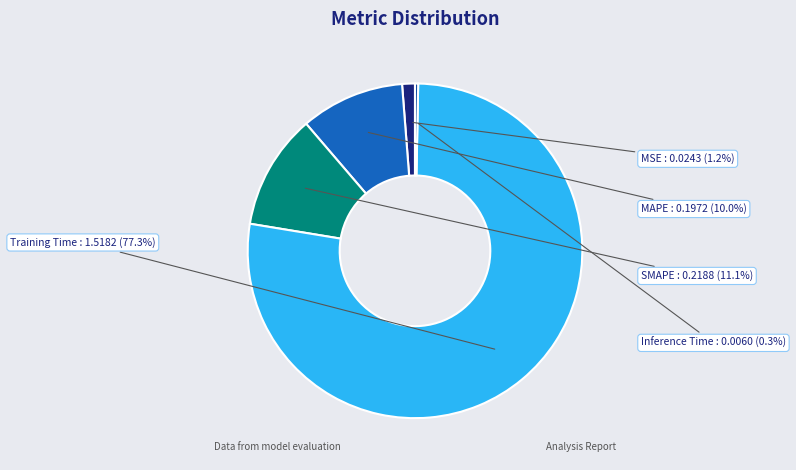

How many slices are in this pie chart?

5